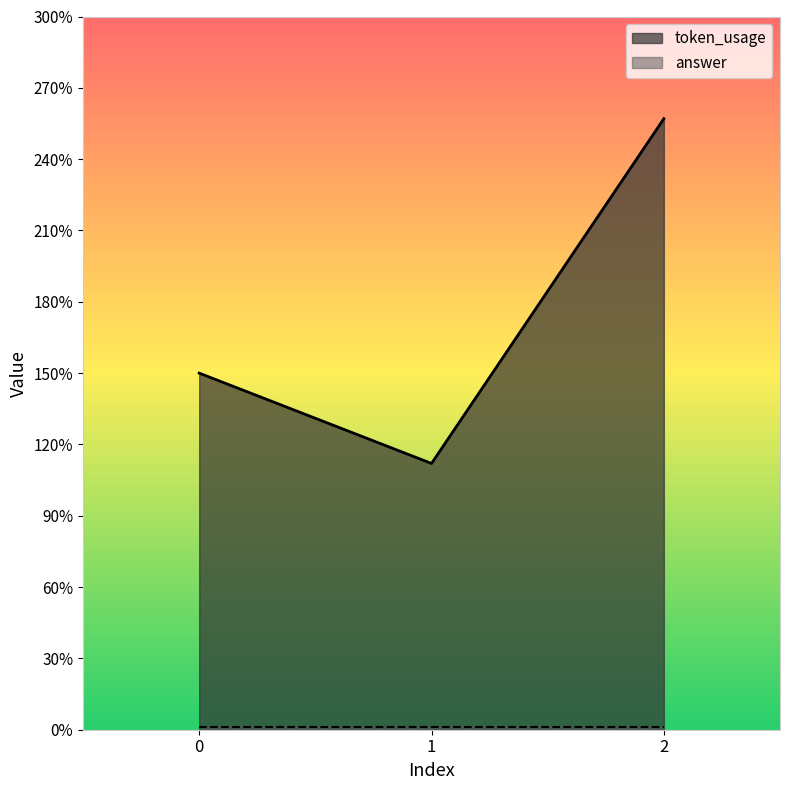

Which label corresponds to the largest value in the chart?

2